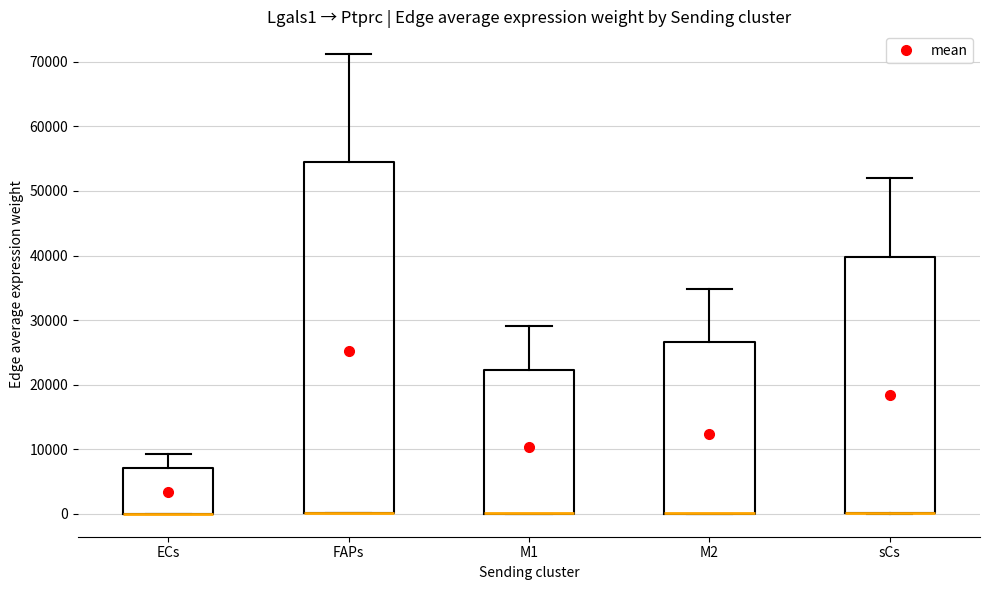

Comparing the boxes themselves (not the whiskers), which one is the tallest?

FAPs